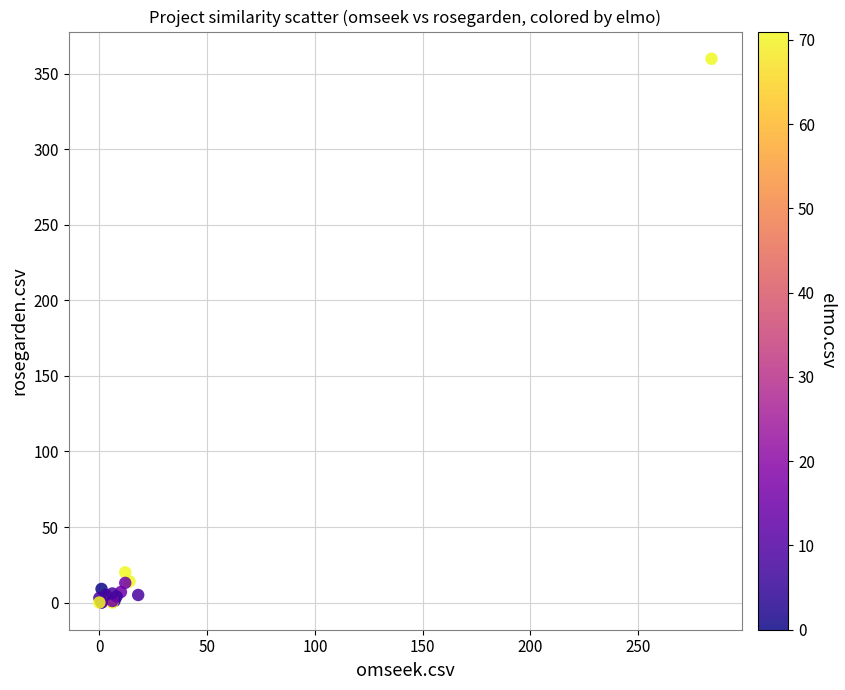

What Y value in the scatter plot is closest to 180?

20